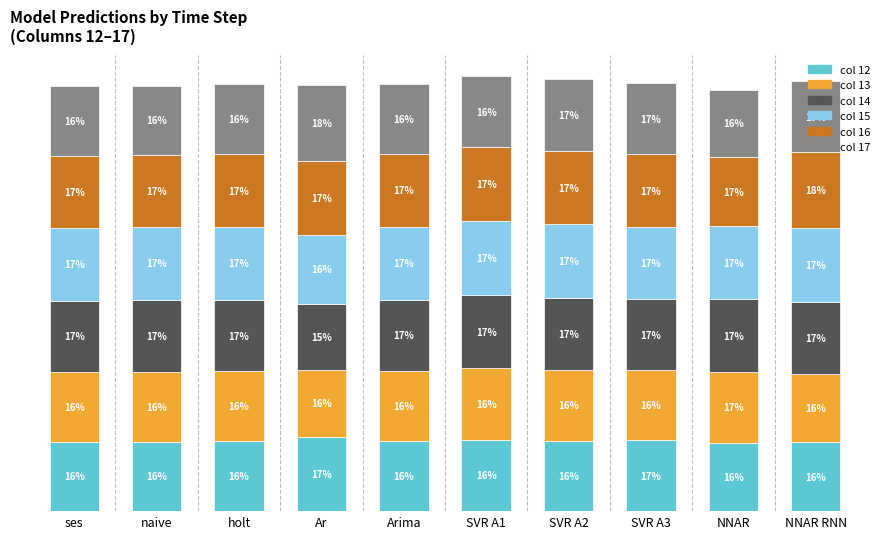

The col 13 series shows 3542 at SVR A2. True or false?

True